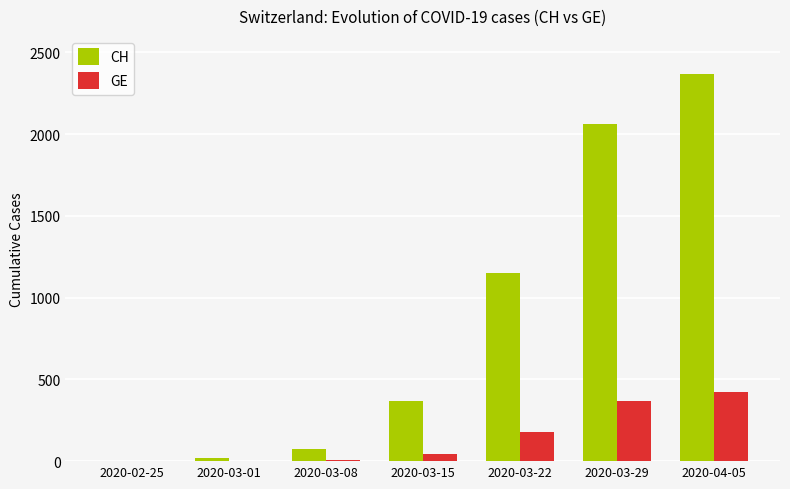

Between 2020-02-25 and 2020-04-05, which series saw the biggest shift?

CH